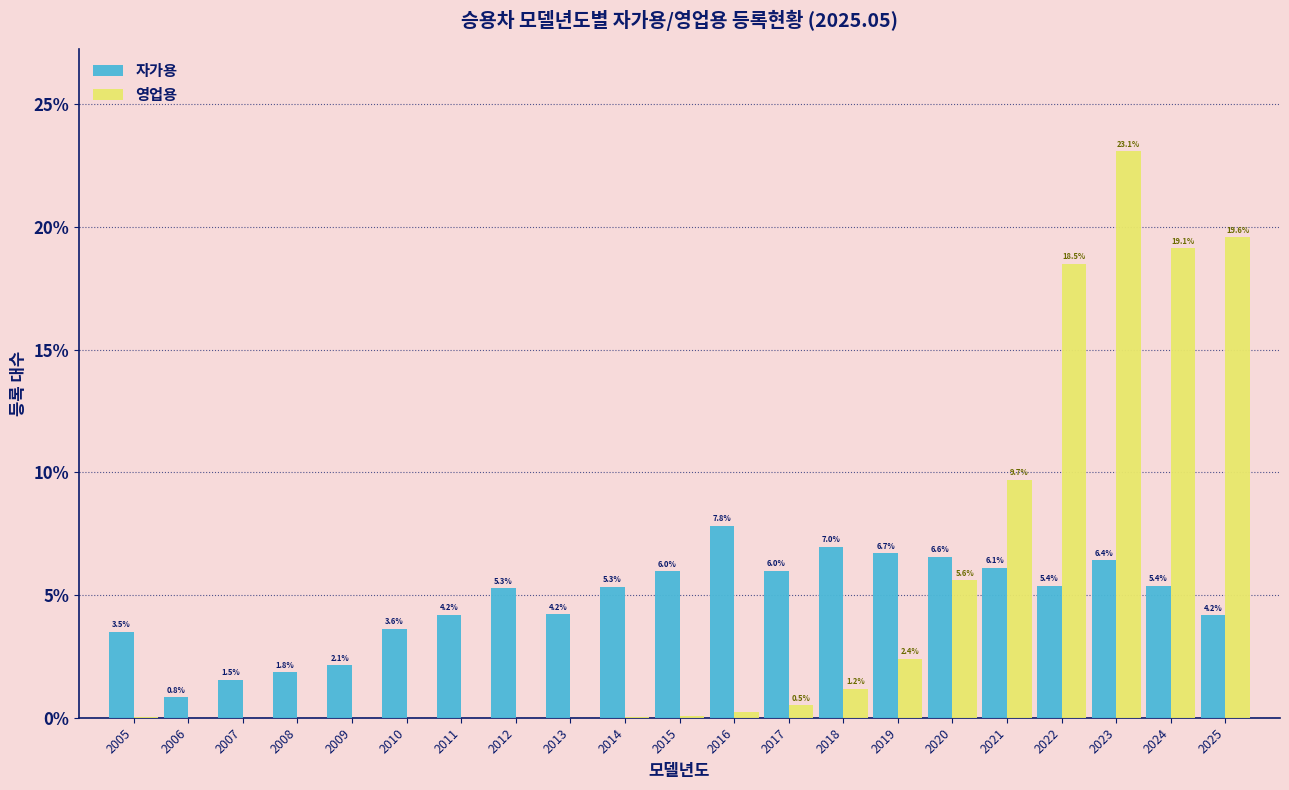

What is the maximum value for 영업용?

23.1